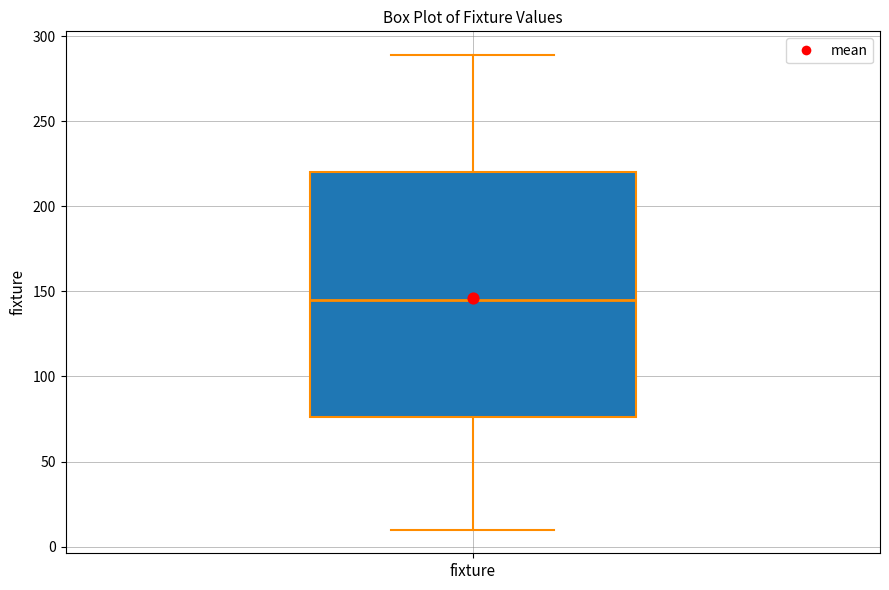

Read this box plot against the y-axis: the position of the median line, the range covered by the box, and the ends of both whiskers. The values are not printed on the chart, so give them approximately, as read against the axis.

median 145, box 75 to 220, whiskers 10 to 290